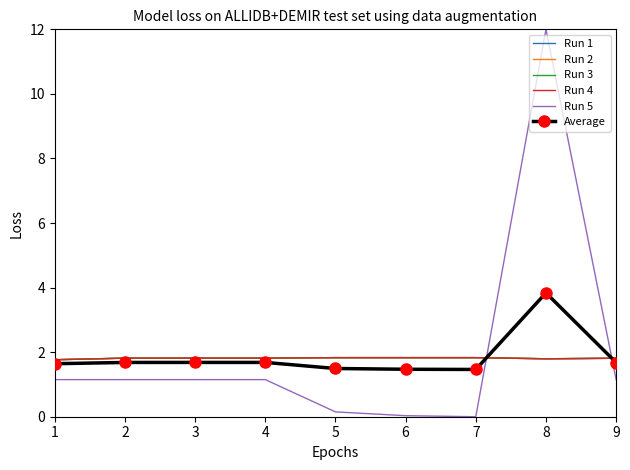

How many interior local valleys does the Average series have?

1